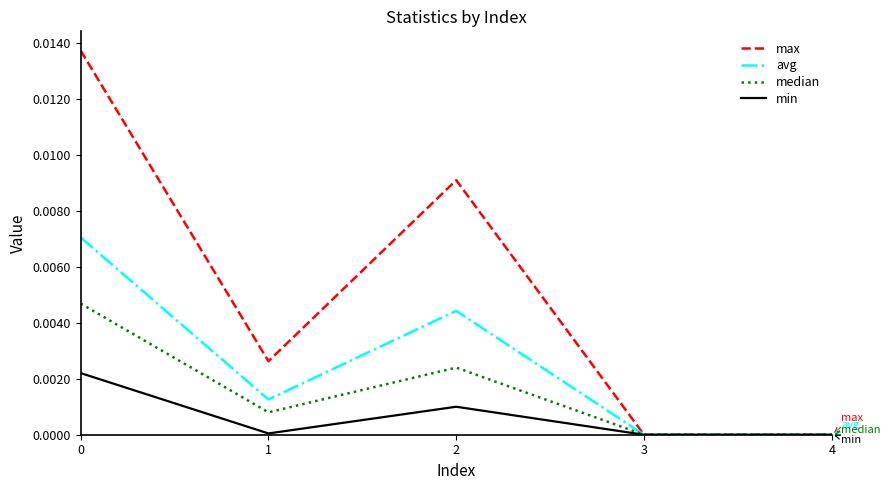

The avg series shows 0.0 at 1. True or false?

True